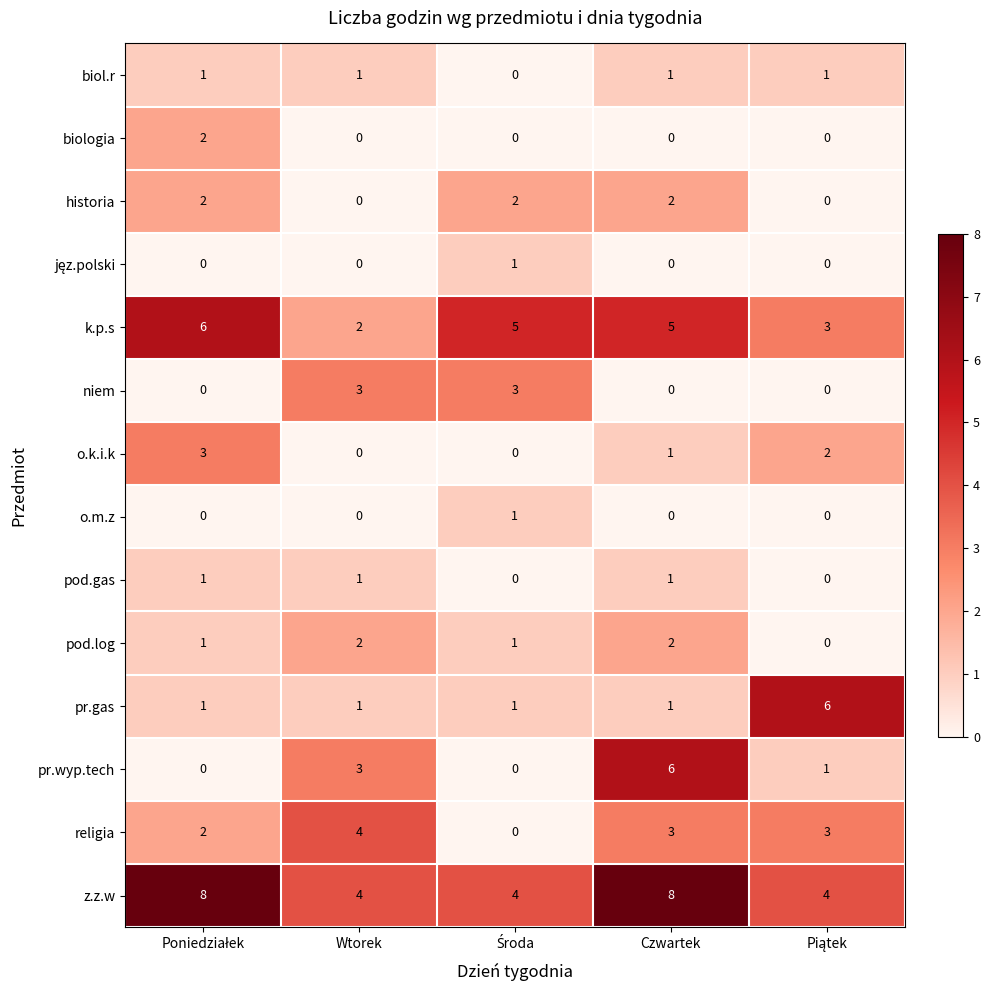

What is the spread (max minus min) of values at Wtorek?

4